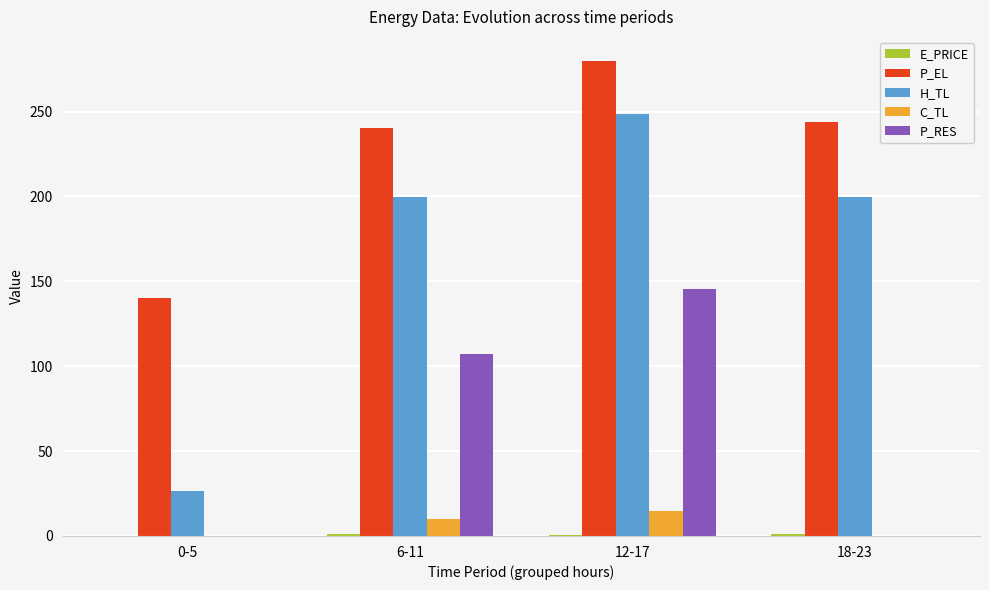

At which category does the chart reach its peak across all series?

12-17